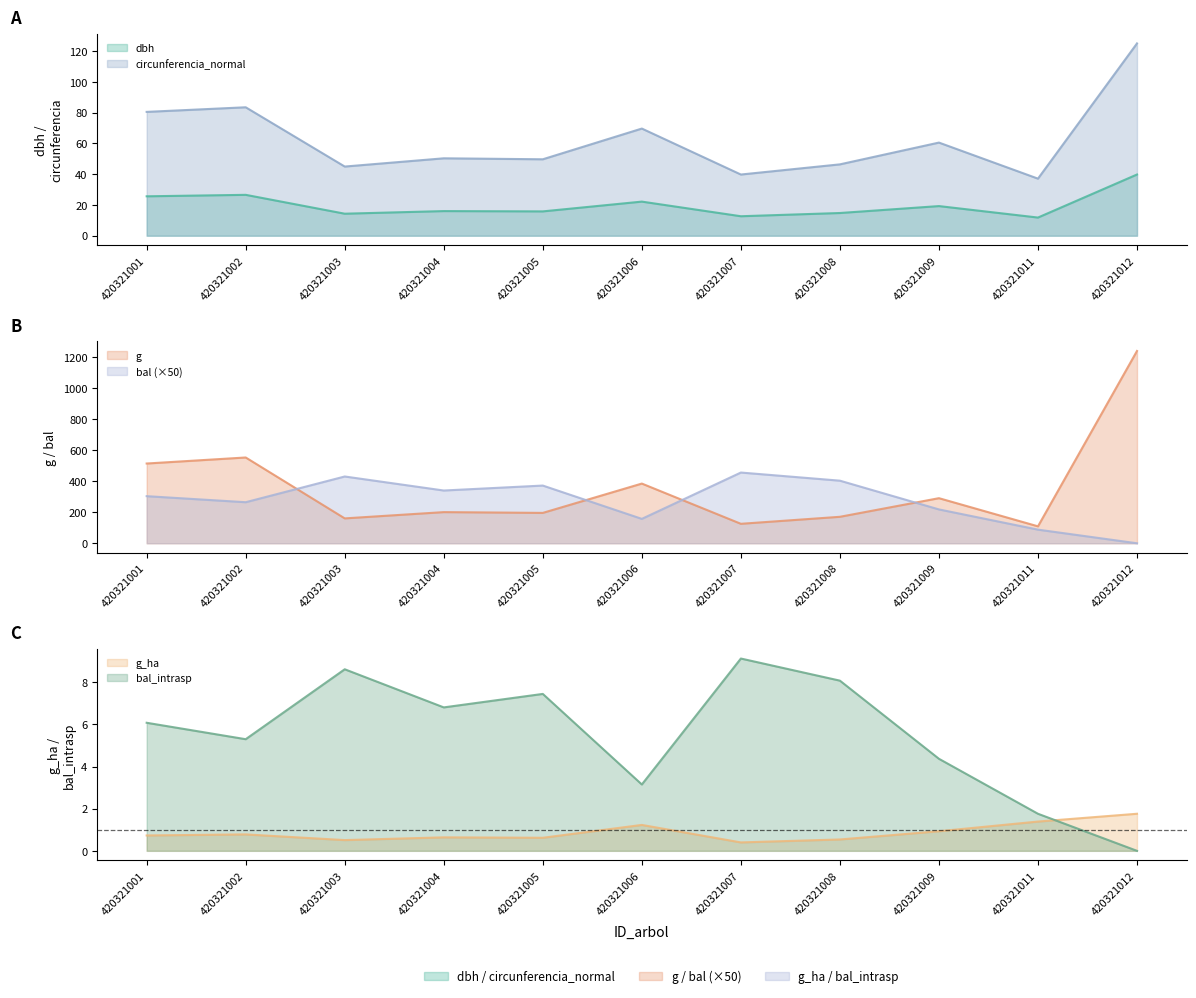

What are all the series names shown in the legend?

dbh, g, bal, bal_intrasp, g_ha, circunferencia_normal